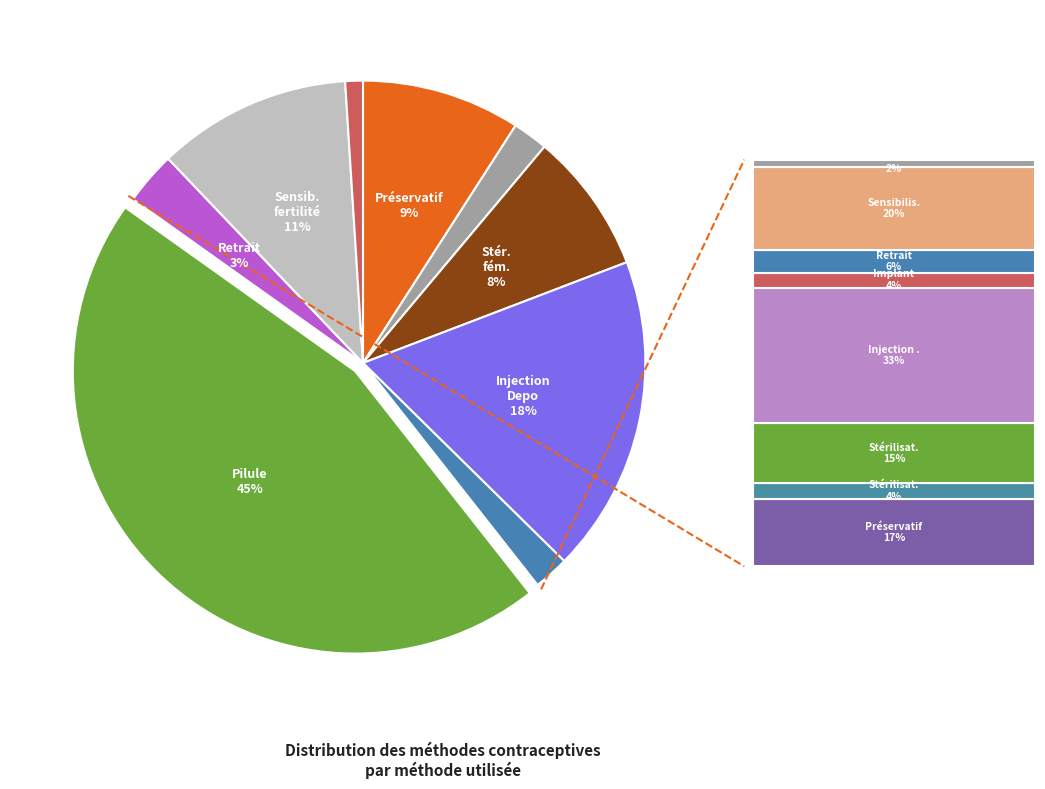

To the nearest percent, what is the average slice percentage?

11%